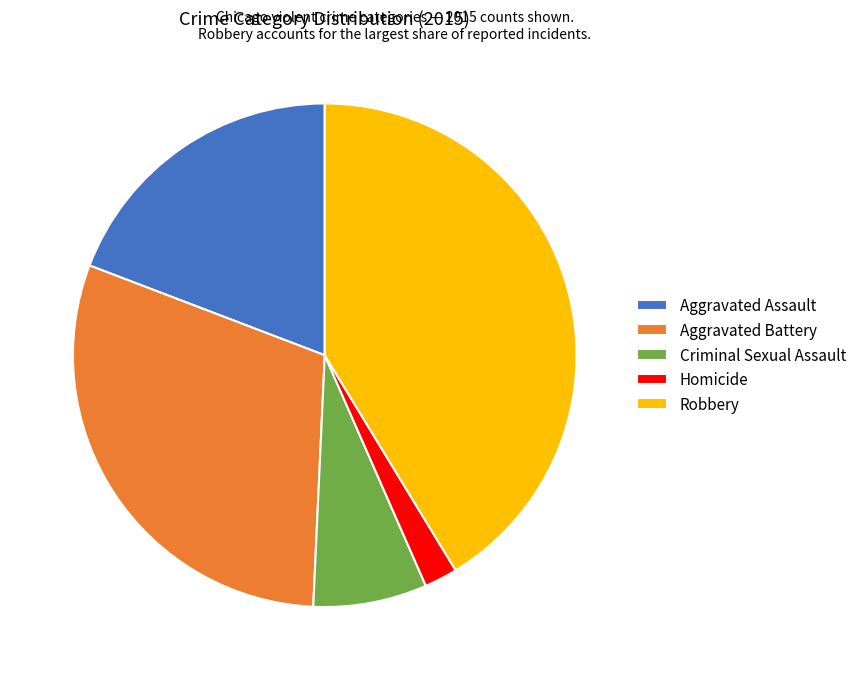

What is the largest slice in the pie chart?

Robbery